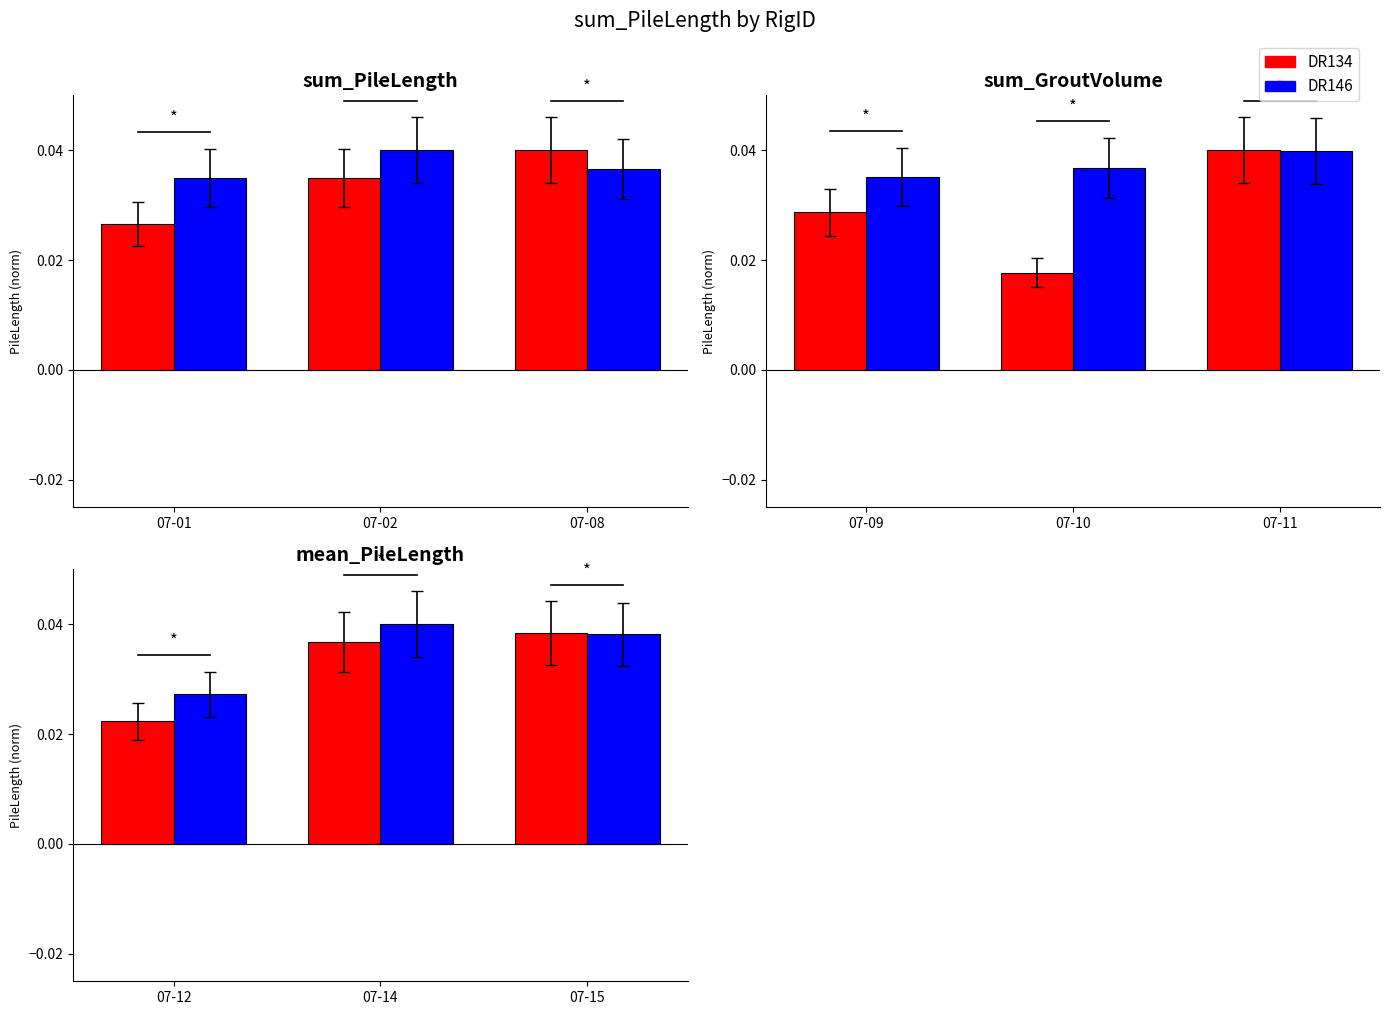

Which series has the largest total across all categories?

DR146